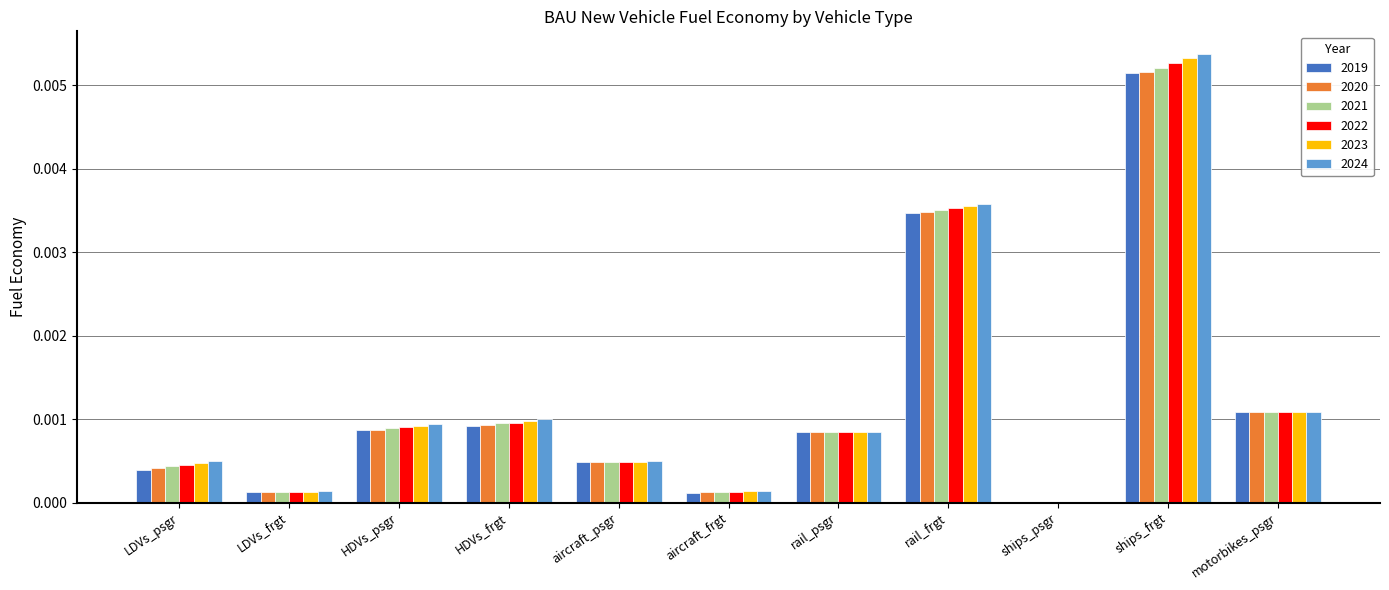

Which category has the highest value in the 2021 series?

ships_frgt